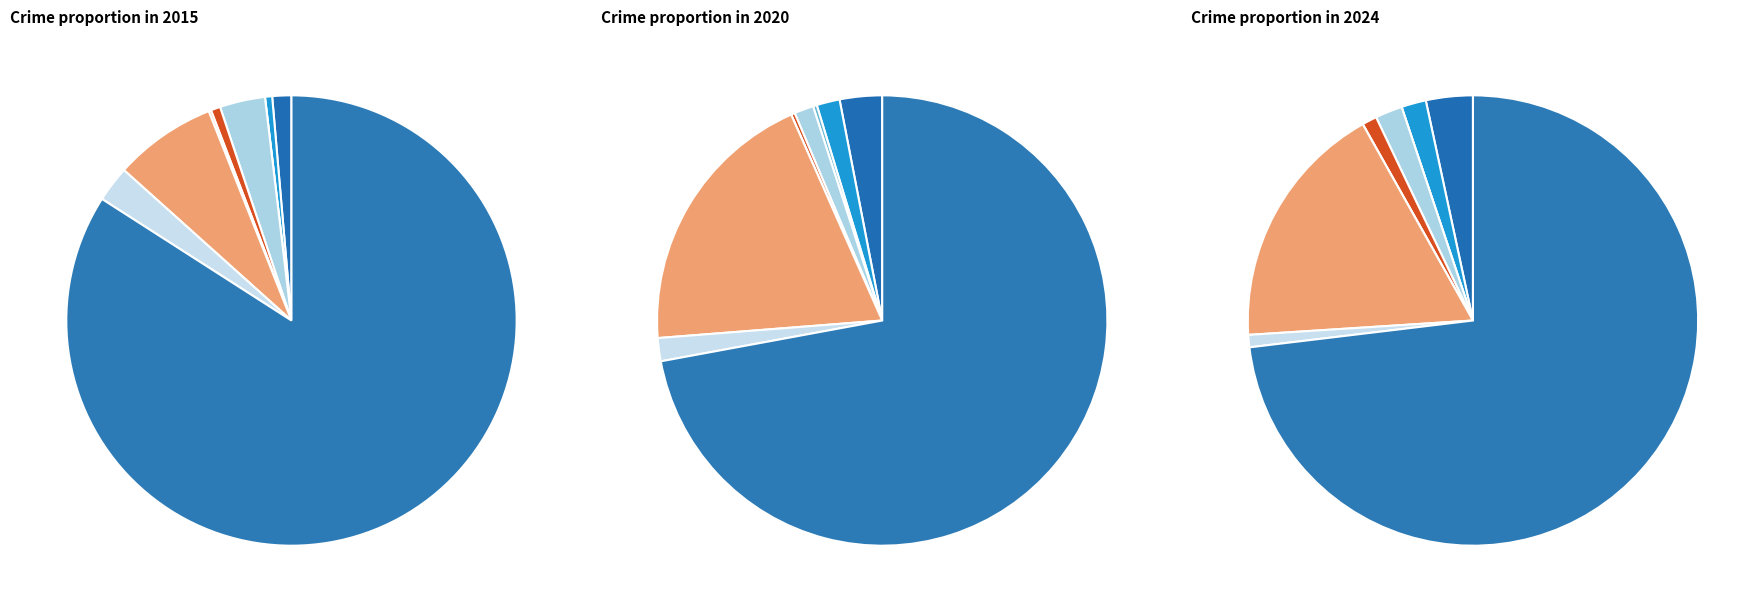

To the nearest percent, what percentage of the pie is 7?

3%